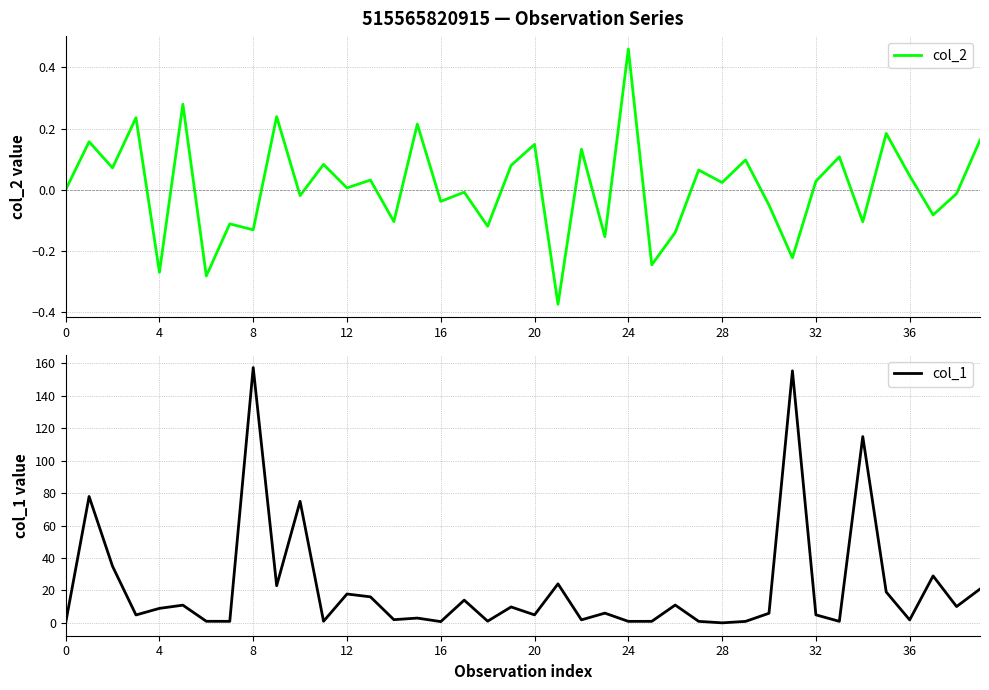

Does the chart display data point markers on the line(s)?

No